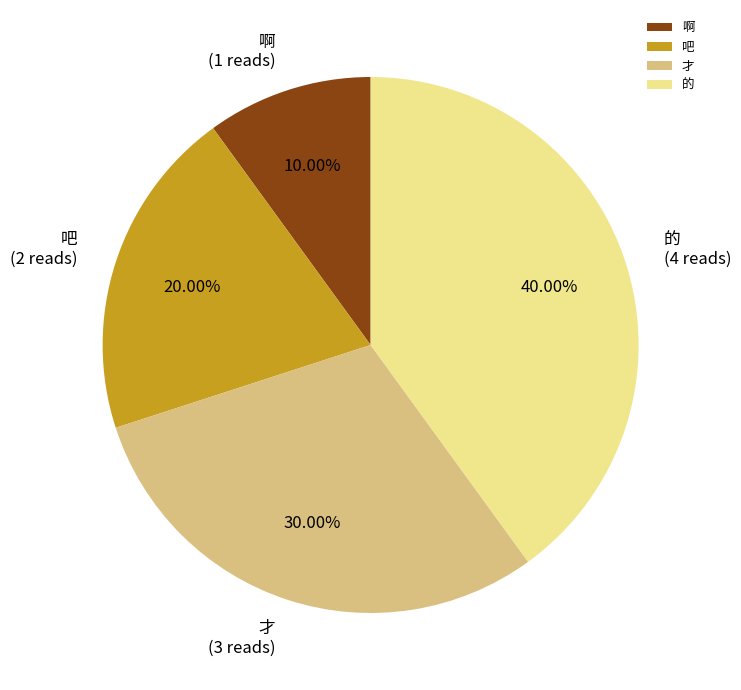

How much of the chart is everything except 啊?

90.0%